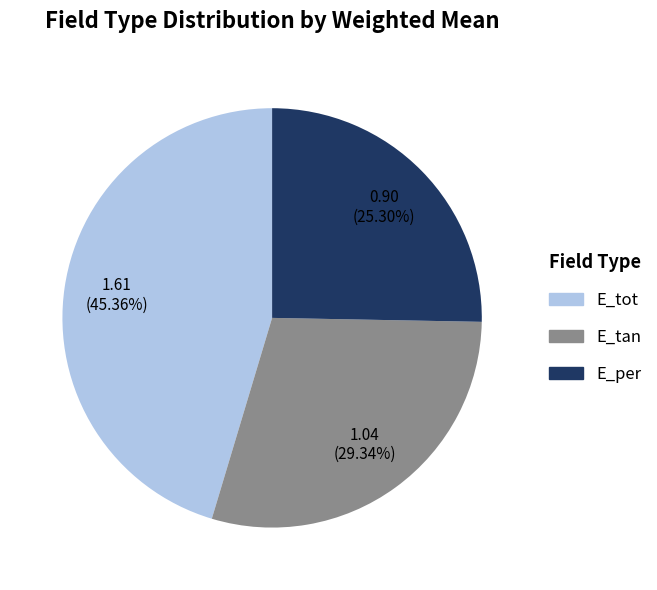

Which slice is the smallest?

E_per